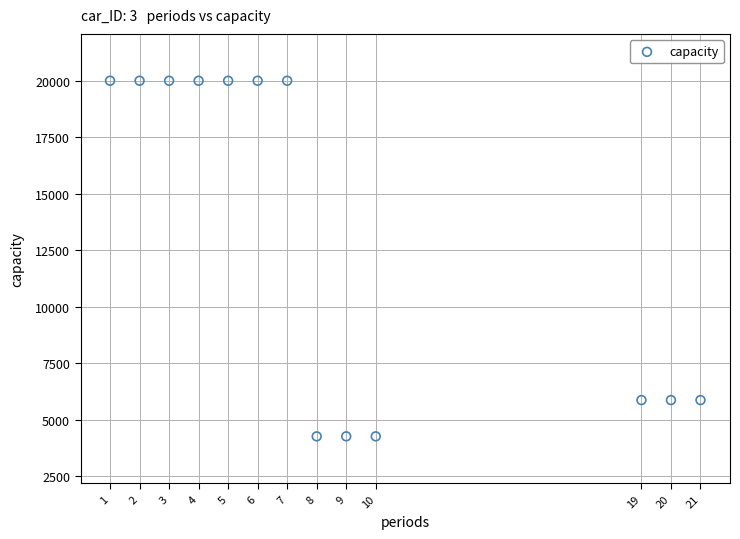

What is the range of X values (max minus min)?

20